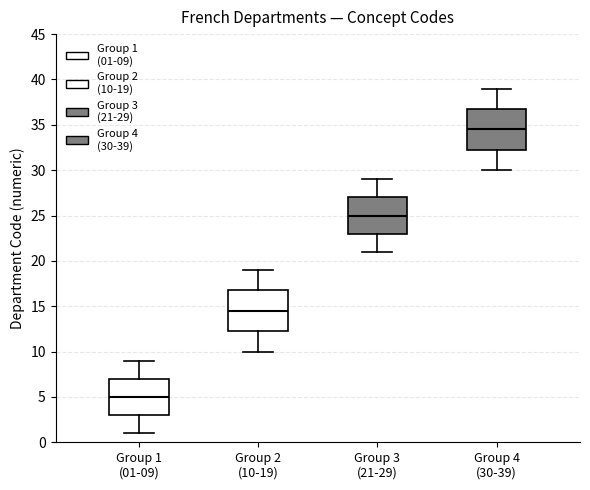

Reading left to right, transcribe this box plot: for each box, give where its median line is, the range the box spans, and where its two whiskers end, as read against the y-axis. The values are not printed on the chart, so give them approximately, as read against the axis.

Group 1 (01-09): median 5.0, box 3.0 to 7.0, whiskers 1.0 to 9.0
Group 2 (10-19): median 14.5, box 12.5 to 17.0, whiskers 10.0 to 19.0
Group 3 (21-29): median 25.0, box 23.0 to 27.0, whiskers 21.0 to 29.0
Group 4 (30-39): median 34.5, box 32.5 to 37.0, whiskers 30.0 to 39.0